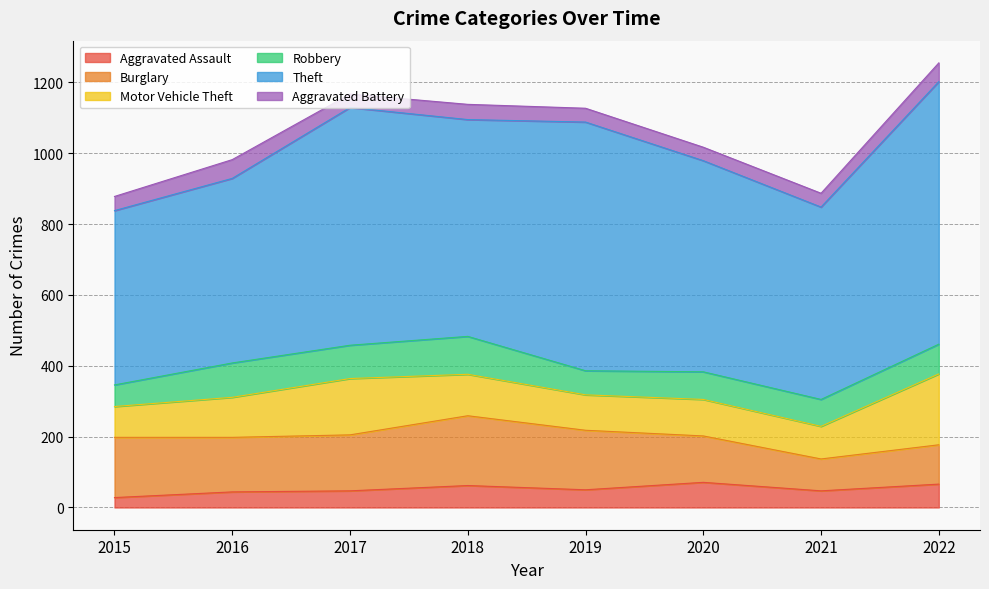

What is the difference between the highest and lowest values at 2020?

558